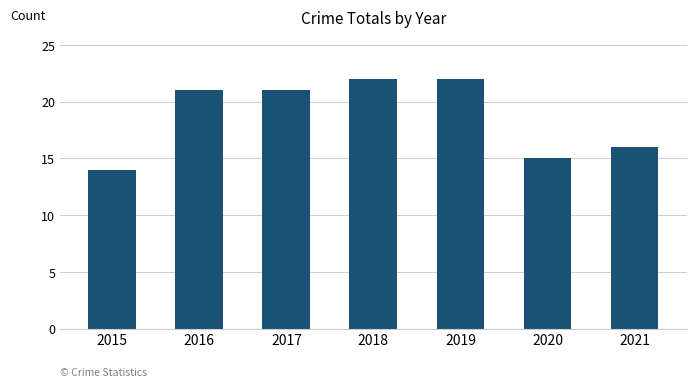

The chart shows a value of 28 at 2016. True or false?

False